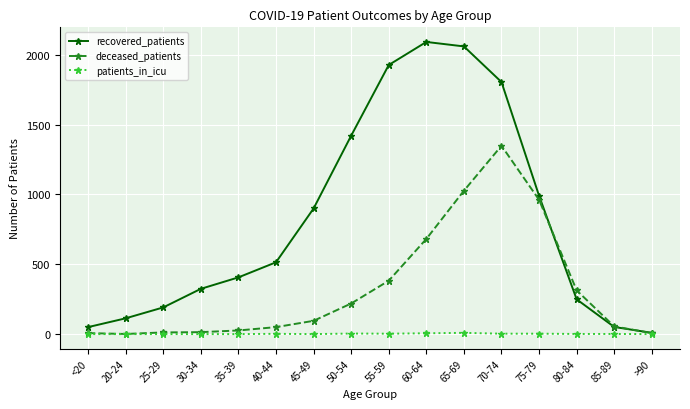

Rank the series at 45-49 from lowest to highest value.

patients_in_icu, deceased_patients, recovered_patients